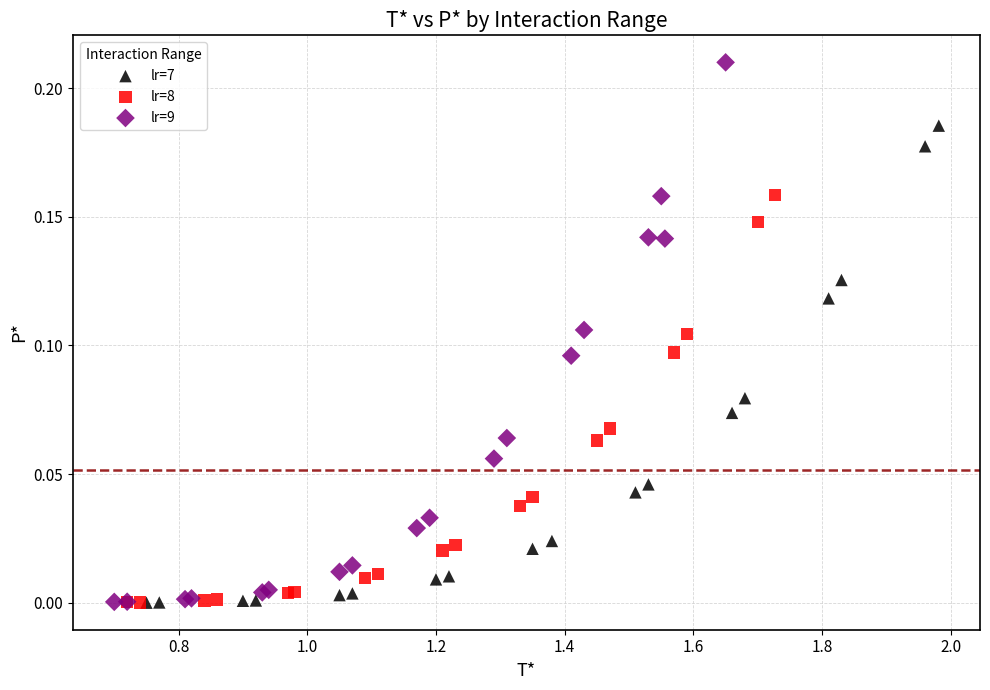

Which series reaches the maximum Y coordinate?

lr=9